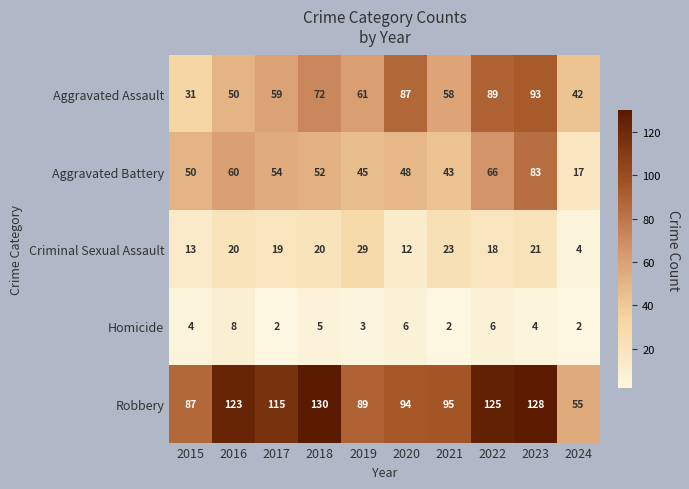

What is the sum of all Robbery values?

1041